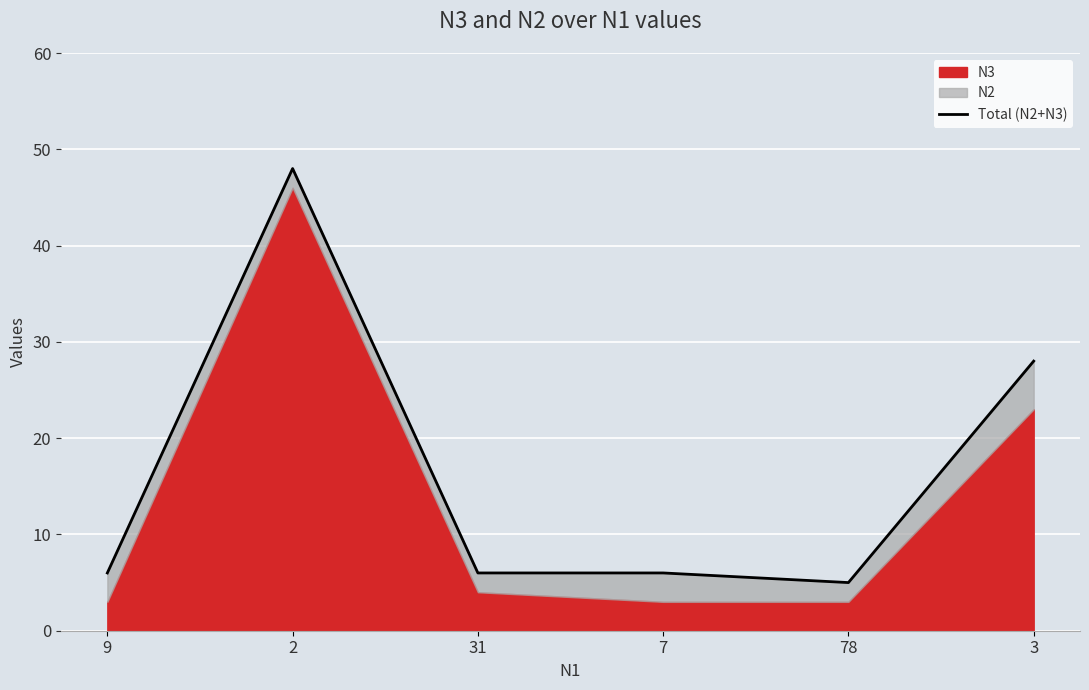

Reading left to right, list all the values displayed in this chart.

9=6	2=48	31=6	7=6	78=5	3=28